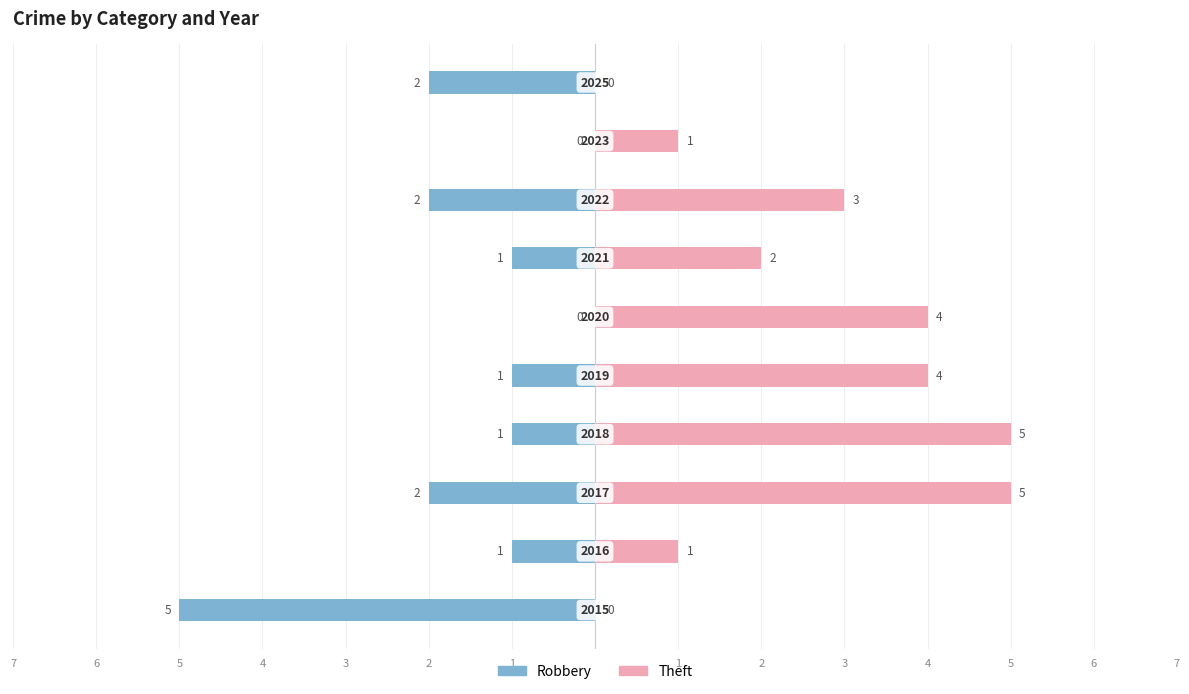

What is the minimum value shown in the chart?

-5